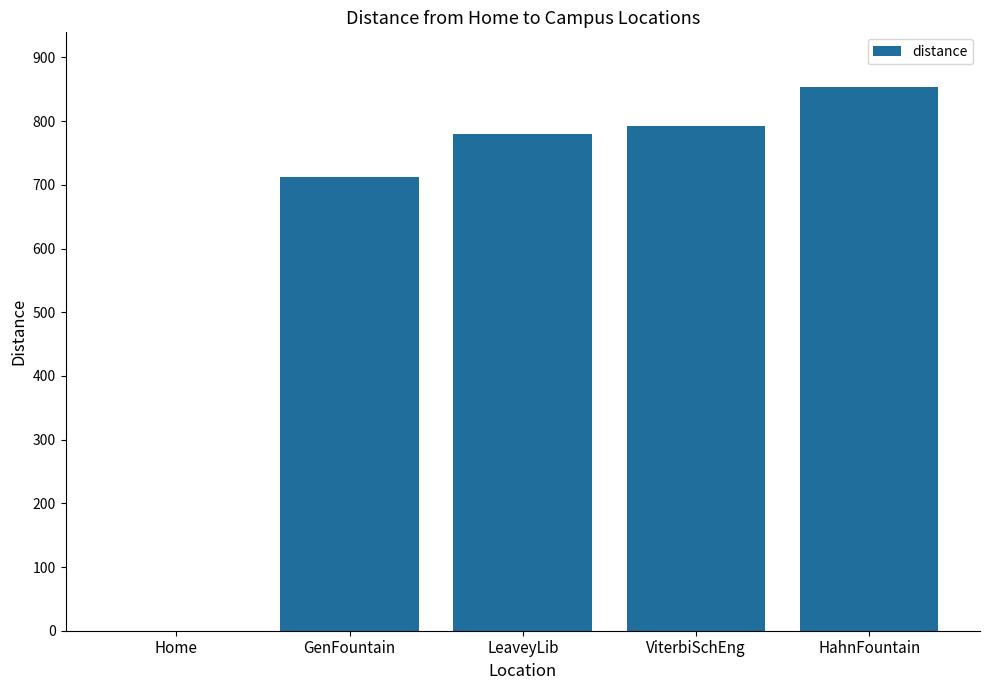

Reading left to right, what are all the values shown in this chart?

Home=0.0	GenFountain=711.7	LeaveyLib=779.8	ViterbiSchEng=792.4	HahnFountain=854.0